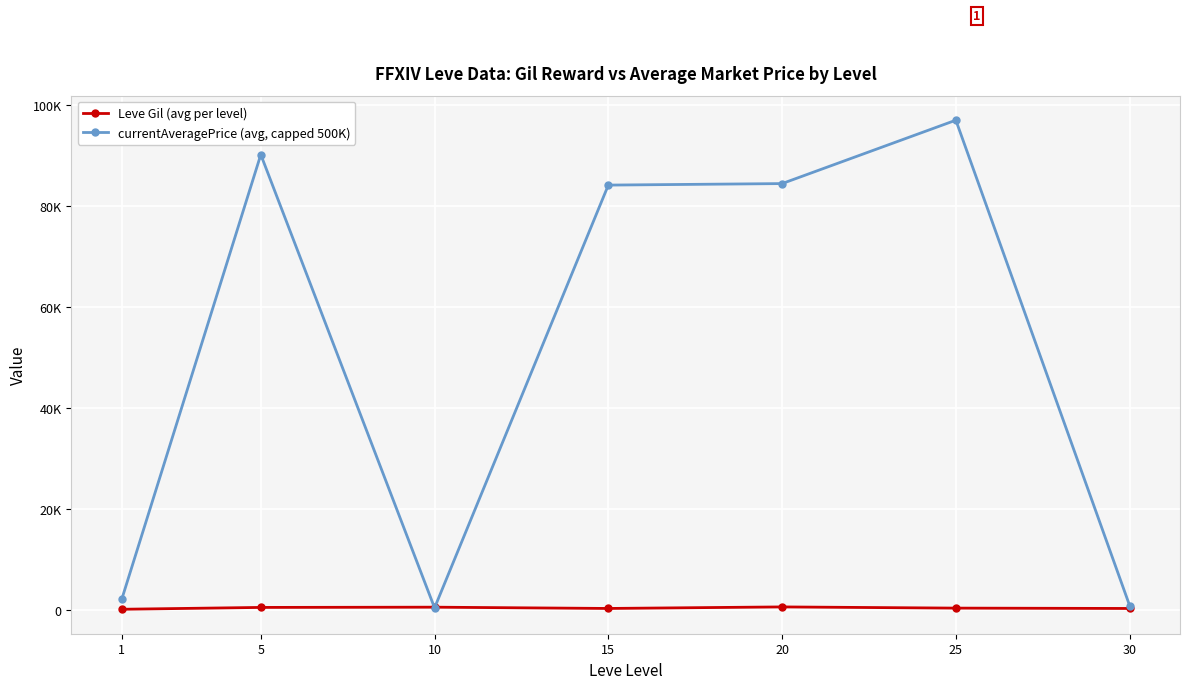

Rank the series by their average value, from highest to lowest.

currentAveragePrice (avg, capped 500K), Leve Gil (avg per level)